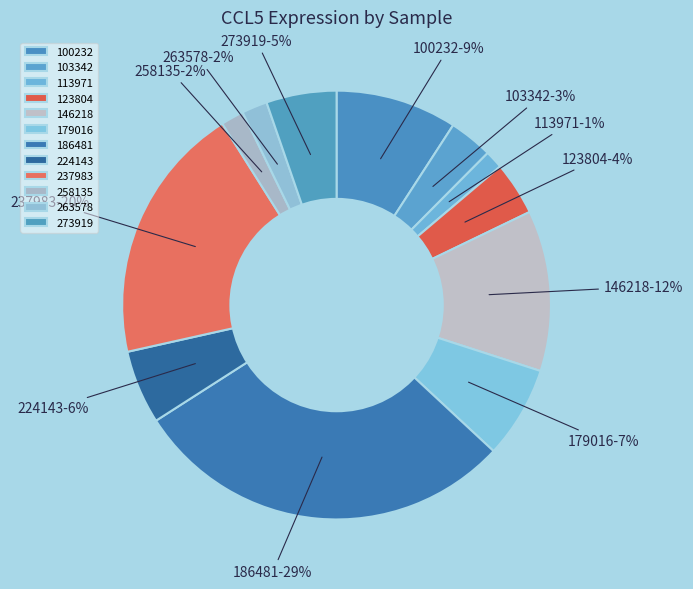

What percentage is NOT represented by 263578?

98.1%